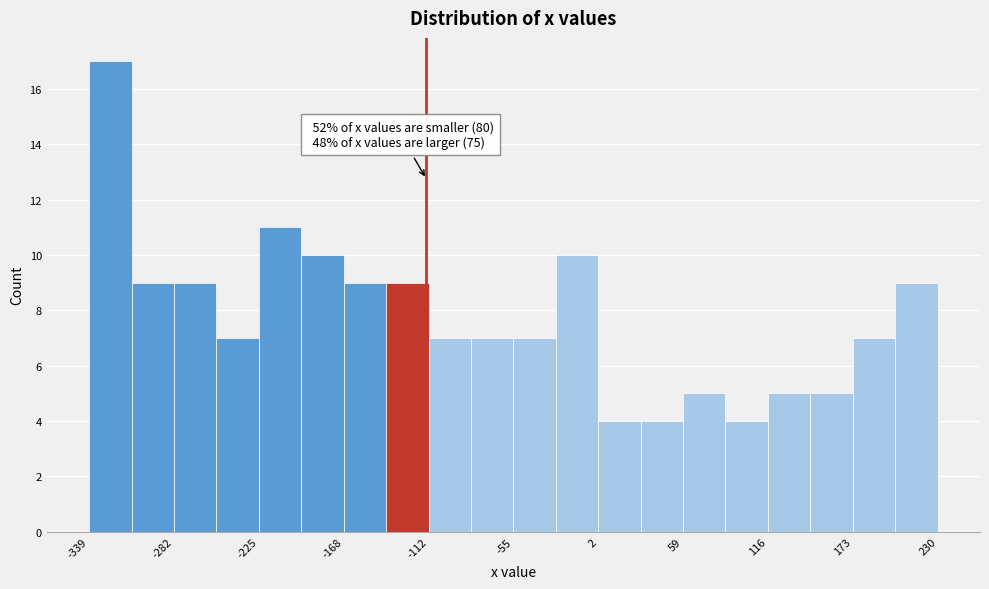

Read against the x-axis, roughly where is the centre of the tallest bar?

-330